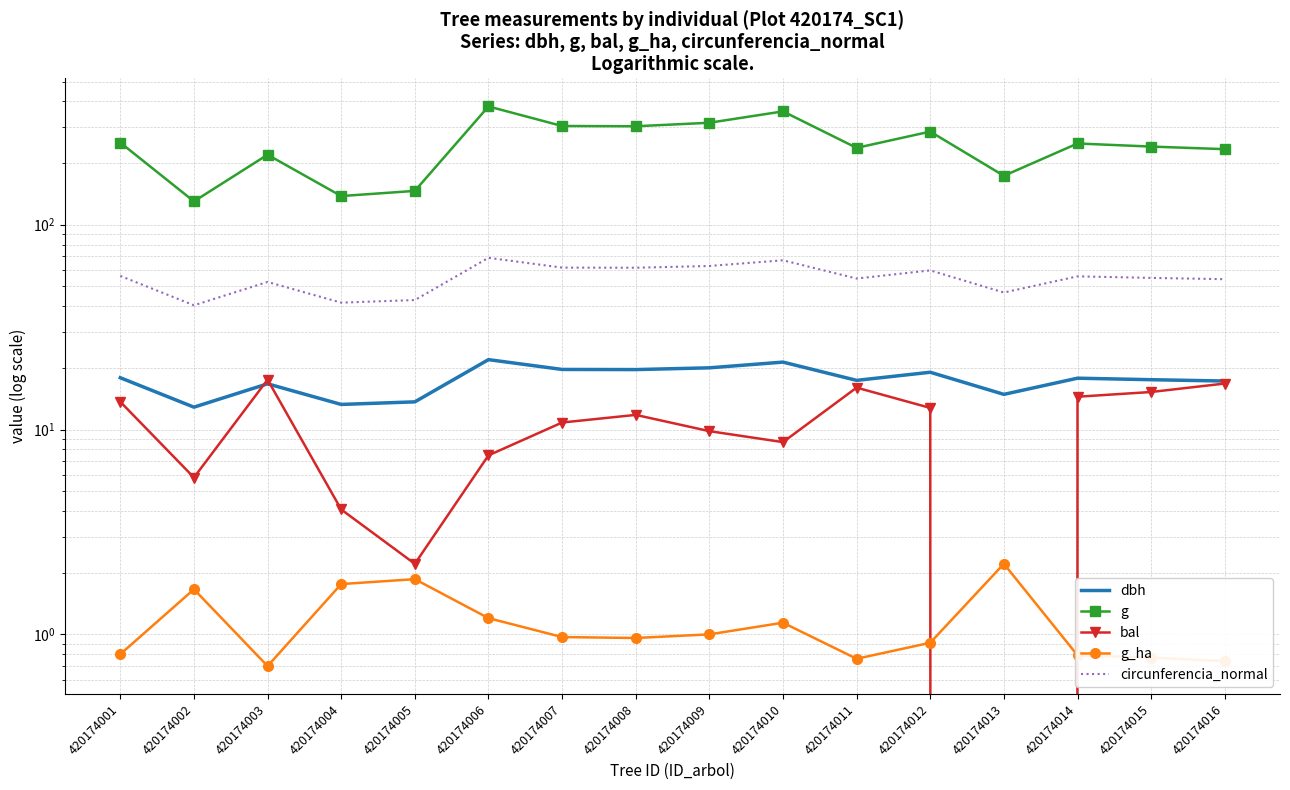

The circunferencia_normal series shows 55.0 at 420174015. True or false?

True